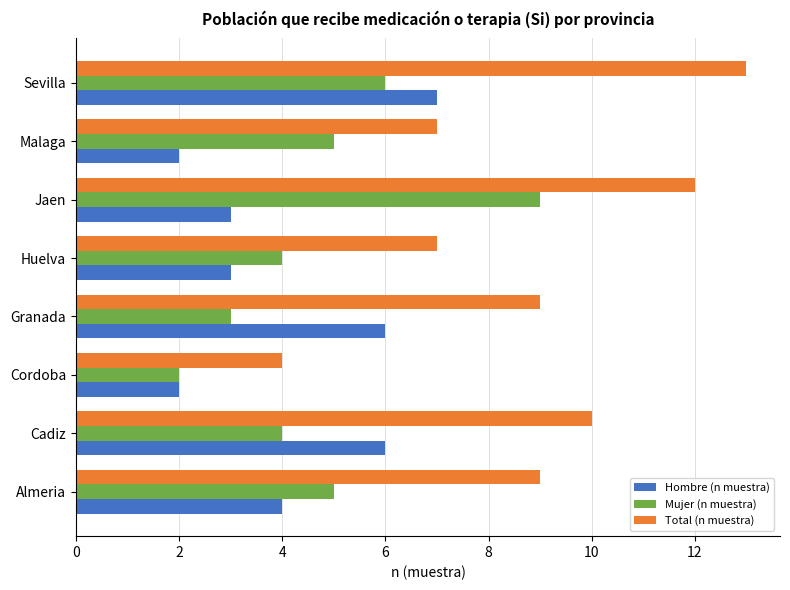

Rank the series by their maximum value, from lowest to highest.

Hombre (n muestra), Mujer (n muestra), Total (n muestra)